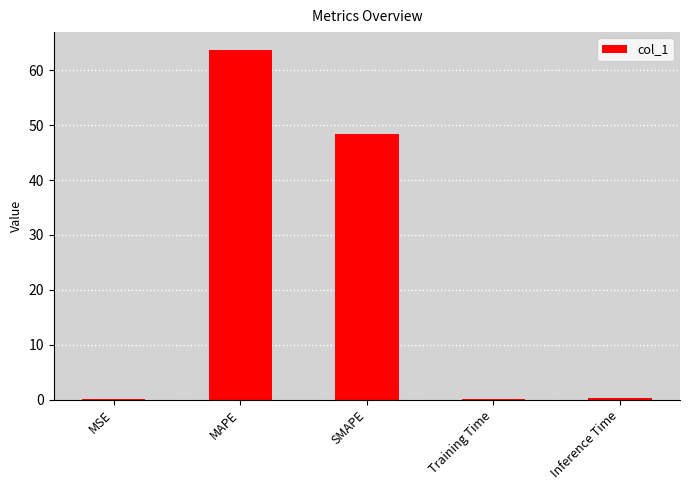

What is the sum of all values?

112.5